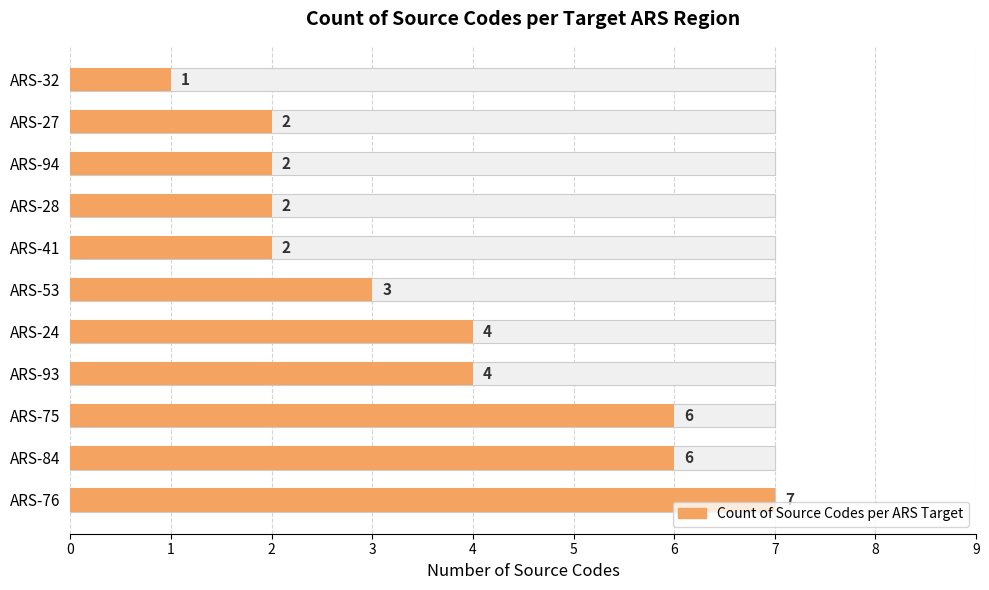

Reading left to right, what are all the values shown in this chart?

7	6	6	4	4	3	2	2	2	2	1